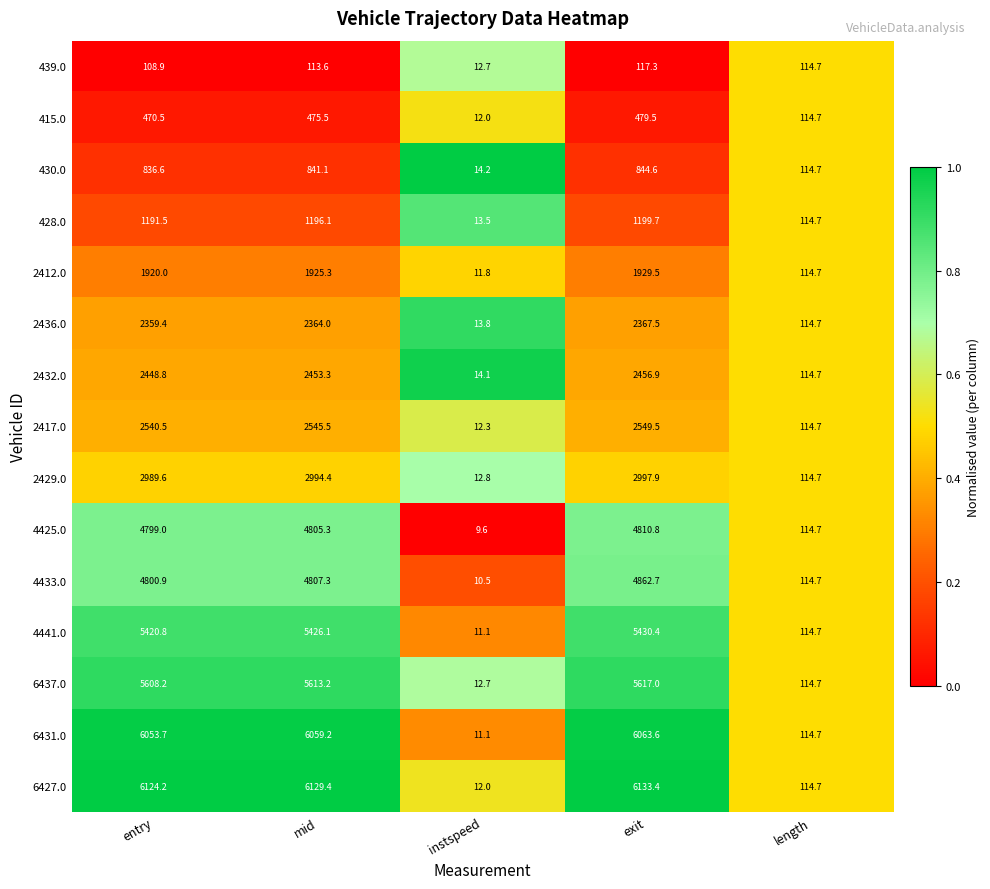

Rank the series by their maximum value, from lowest to highest.

439.0, 415.0, 430.0, 428.0, 2412.0, 2436.0, 2432.0, 2417.0, 2429.0, 4425.0, 4433.0, 4441.0, 6437.0, 6431.0, 6427.0